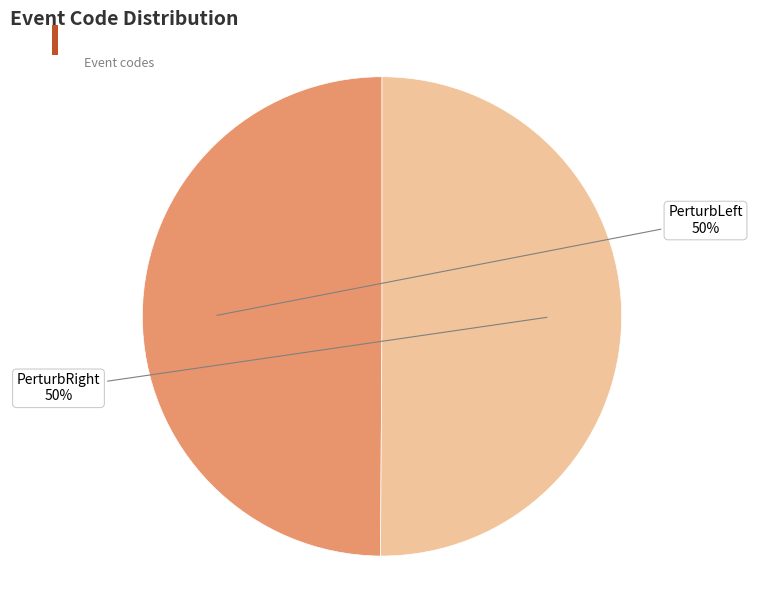

To the nearest percent, what percentage of the pie is PerturbRight?

50%